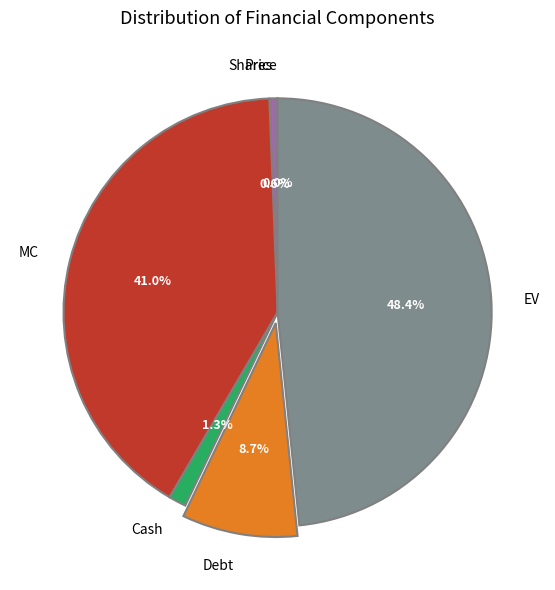

Which category has the biggest portion of the pie?

EV